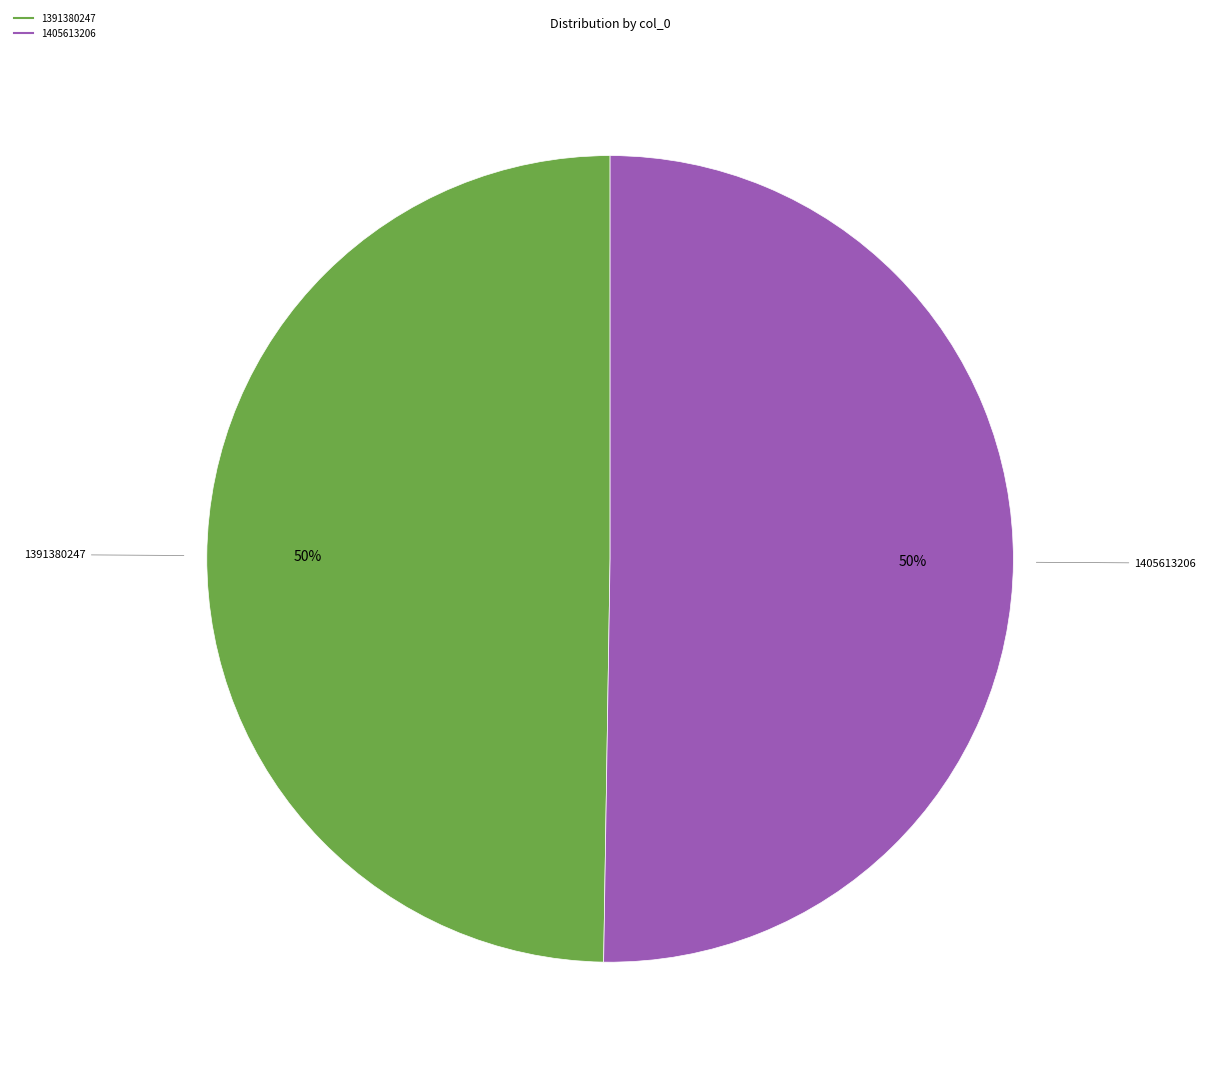

How many segments does this pie chart have?

2